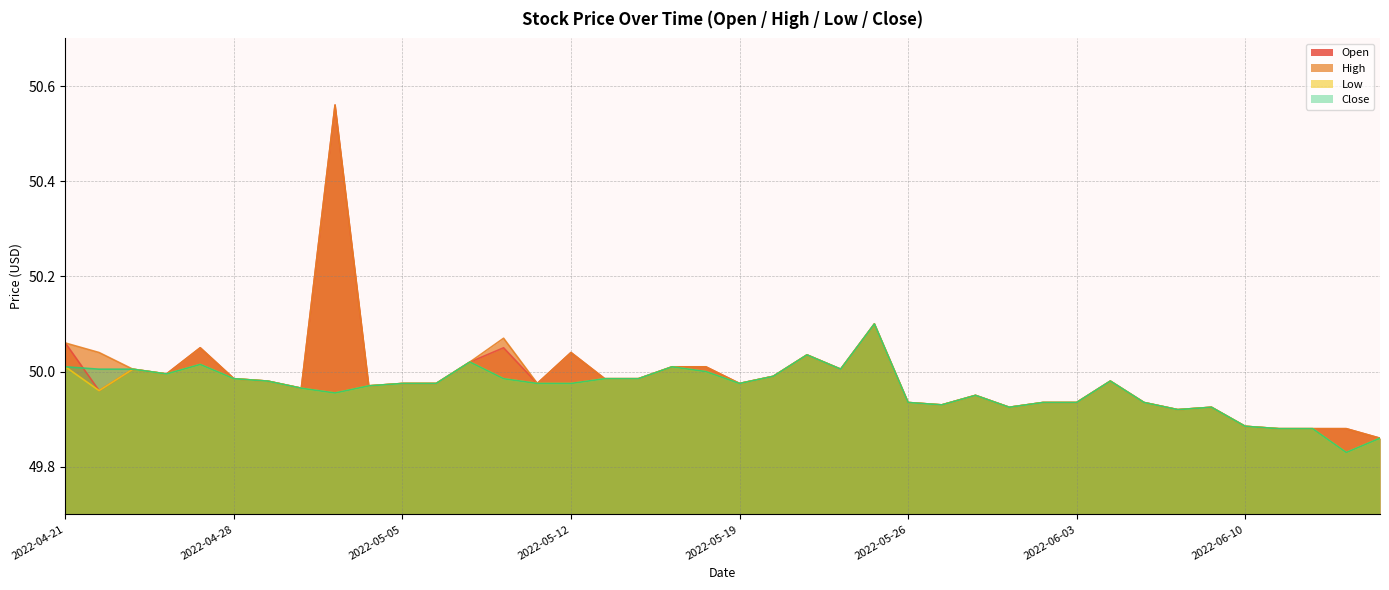

Rank the series at 2022-05-24 from highest to lowest value.

Open, High, Low, Close